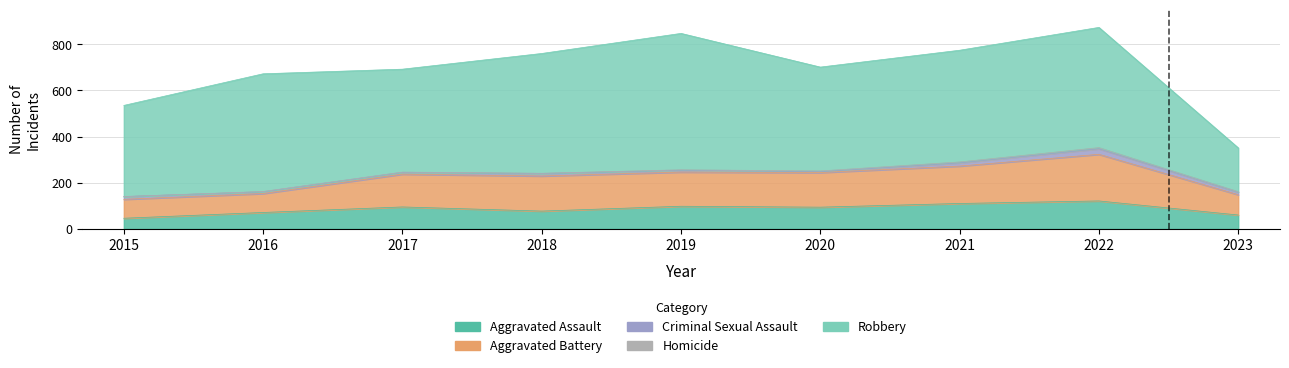

Which category has the highest value in the Homicide series?

2022